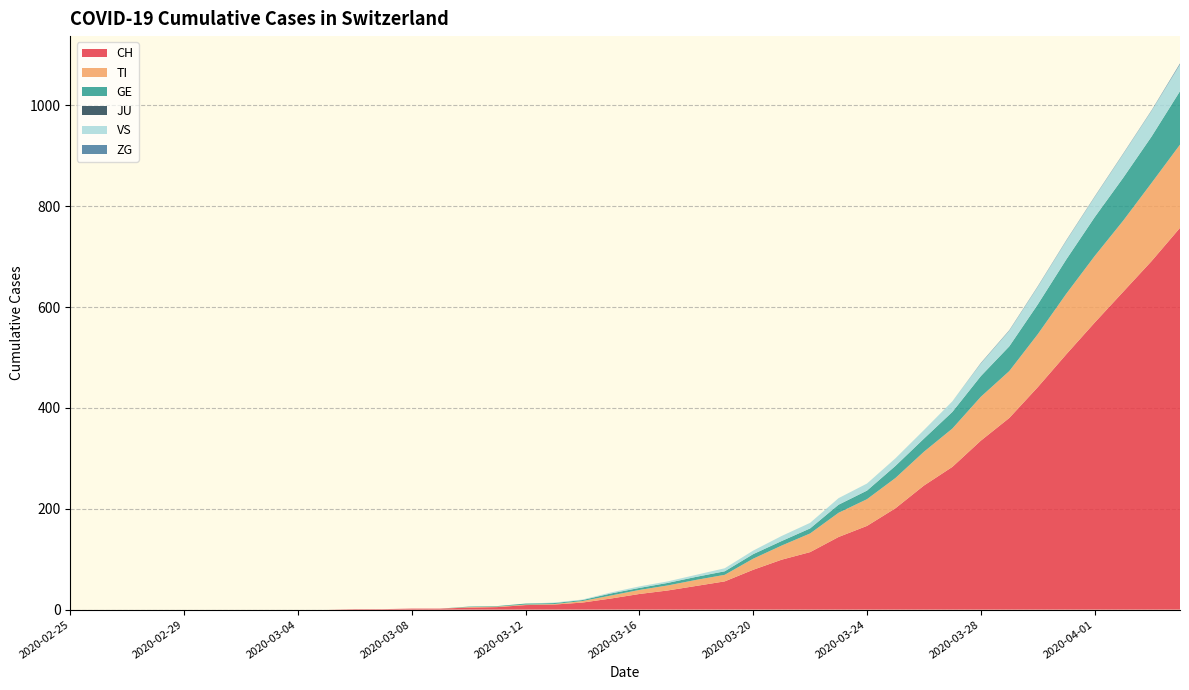

Reading right to left, what are all the values shown in this chart?

CH: 757	691	630	569	506	441	380	335	283	246	201	166	144	114	99	79	56	47	38	31	22	14	10	9	5	4	2	2	1	1	0	0	0	0	0	0	0	0	0	0
TI: 165	155	141	132	120	105	93	87	76	67	60	53	48	37	28	22	13	12	10	8	6	3	1	1	1	1	0	0	0	0	0	0	0	0	0	0	0	0	0	0
GE: 106	92	85	77	68	59	49	41	33	26	24	17	16	10	9	9	7	6	5	4	4	2	2	2	1	1	0	0	0	0	0	0	0	0	0	0	0	0	0	0
JU: 0	0	0	0	0	0	0	0	0	0	0	0	0	0	0	0	0	0	0	0	0	0	0	0	0	0	0	0	0	0	0	0	0	0	0	0	0	0	0	0
VS: 53	51	47	40	37	35	31	25	21	17	15	14	13	11	10	7	6	4	3	3	2	1	1	0	0	0	0	0	0	0	0	0	0	0	0	0	0	0	0	0
ZG: 2	1	1	1	1	1	1	1	0	0	0	0	0	0	0	0	0	0	0	0	0	0	0	0	0	0	0	0	0	0	0	0	0	0	0	0	0	0	0	0